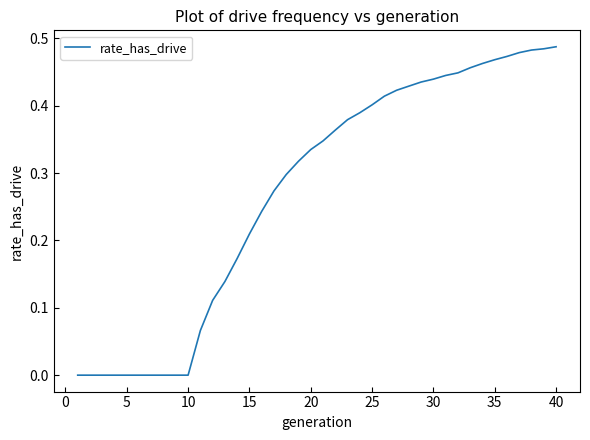

Is this an area chart (filled region under the line)?

No